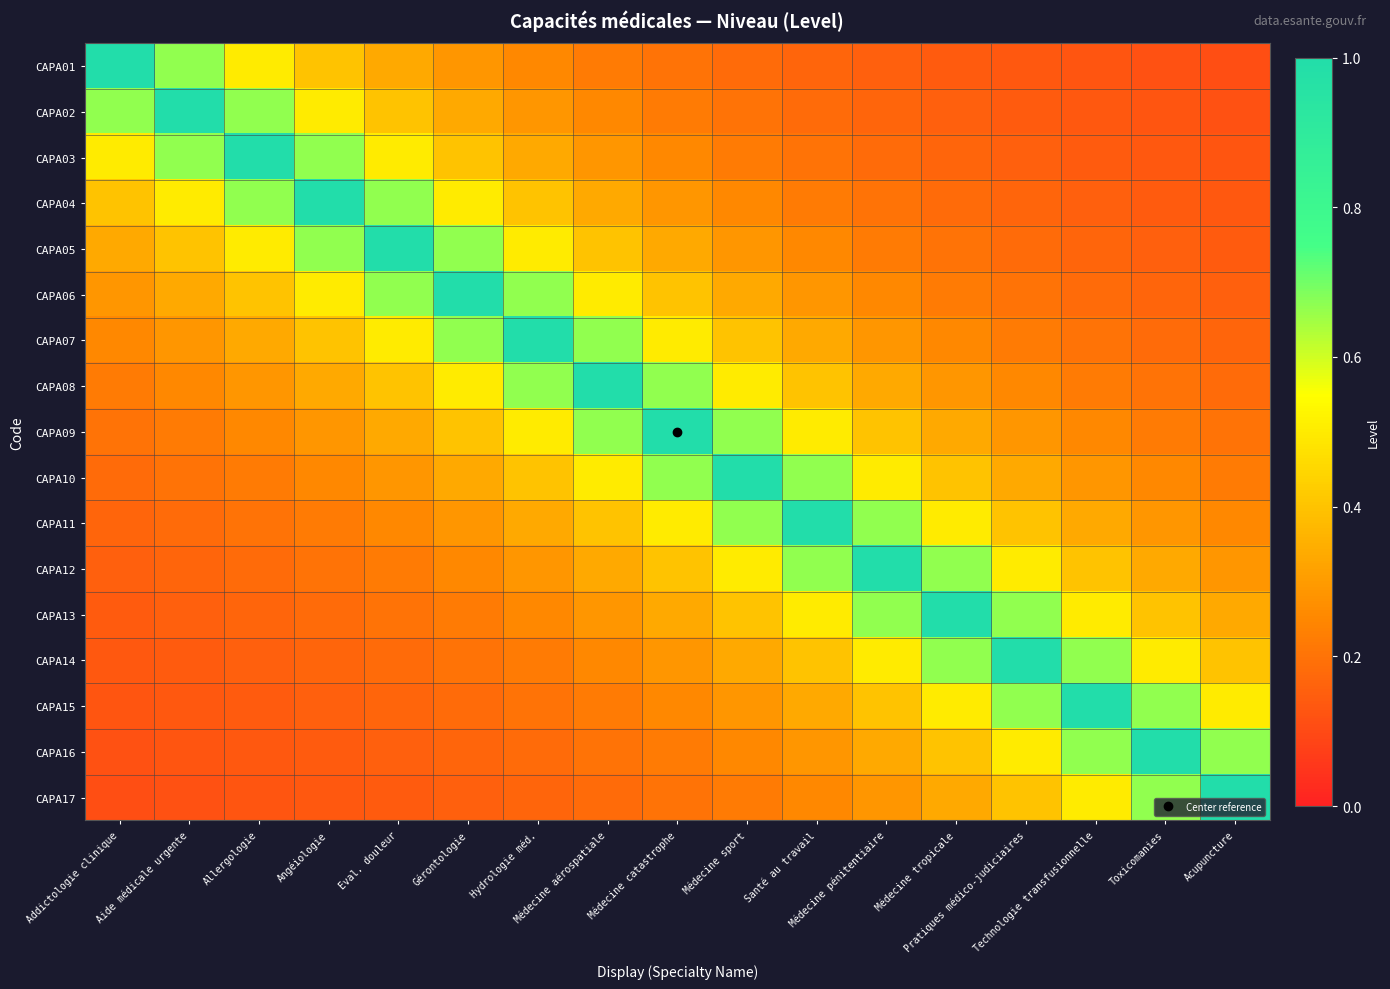

Reading right to left, extract all data points from this chart.

CAPA01: Acupuncture=0.1	Toxicomanies=0.1	Technologie transfusionnelle=0.1	Pratiques médico-judiciaires=0.1	Médecine tropicale=0.1	Médecine pénitentiaire=0.2	Santé au travail=0.2	Médecine sport=0.2	Médecine catastrophe=0.2	Médecine aérospatiale=0.2	Hydrologie méd.=0.2	Gérontologie=0.3	Eval. douleur=0.3	Angéiologie=0.4	Allergologie=0.5	Aide médicale urgente=0.7	Addictologie clinique=1.0
CAPA02: Acupuncture=0.1	Toxicomanies=0.1	Technologie transfusionnelle=0.1	Pratiques médico-judiciaires=0.1	Médecine tropicale=0.2	Médecine pénitentiaire=0.2	Santé au travail=0.2	Médecine sport=0.2	Médecine catastrophe=0.2	Médecine aérospatiale=0.2	Hydrologie méd.=0.3	Gérontologie=0.3	Eval. douleur=0.4	Angéiologie=0.5	Allergologie=0.7	Aide médicale urgente=1.0	Addictologie clinique=0.7
CAPA03: Acupuncture=0.1	Toxicomanies=0.1	Technologie transfusionnelle=0.1	Pratiques médico-judiciaires=0.2	Médecine tropicale=0.2	Médecine pénitentiaire=0.2	Santé au travail=0.2	Médecine sport=0.2	Médecine catastrophe=0.2	Médecine aérospatiale=0.3	Hydrologie méd.=0.3	Gérontologie=0.4	Eval. douleur=0.5	Angéiologie=0.7	Allergologie=1.0	Aide médicale urgente=0.7	Addictologie clinique=0.5
CAPA04: Acupuncture=0.1	Toxicomanies=0.1	Technologie transfusionnelle=0.2	Pratiques médico-judiciaires=0.2	Médecine tropicale=0.2	Médecine pénitentiaire=0.2	Santé au travail=0.2	Médecine sport=0.2	Médecine catastrophe=0.3	Médecine aérospatiale=0.3	Hydrologie méd.=0.4	Gérontologie=0.5	Eval. douleur=0.7	Angéiologie=1.0	Allergologie=0.7	Aide médicale urgente=0.5	Addictologie clinique=0.4
CAPA05: Acupuncture=0.1	Toxicomanies=0.2	Technologie transfusionnelle=0.2	Pratiques médico-judiciaires=0.2	Médecine tropicale=0.2	Médecine pénitentiaire=0.2	Santé au travail=0.2	Médecine sport=0.3	Médecine catastrophe=0.3	Médecine aérospatiale=0.4	Hydrologie méd.=0.5	Gérontologie=0.7	Eval. douleur=1.0	Angéiologie=0.7	Allergologie=0.5	Aide médicale urgente=0.4	Addictologie clinique=0.3
CAPA06: Acupuncture=0.2	Toxicomanies=0.2	Technologie transfusionnelle=0.2	Pratiques médico-judiciaires=0.2	Médecine tropicale=0.2	Médecine pénitentiaire=0.2	Santé au travail=0.3	Médecine sport=0.3	Médecine catastrophe=0.4	Médecine aérospatiale=0.5	Hydrologie méd.=0.7	Gérontologie=1.0	Eval. douleur=0.7	Angéiologie=0.5	Allergologie=0.4	Aide médicale urgente=0.3	Addictologie clinique=0.3
CAPA07: Acupuncture=0.2	Toxicomanies=0.2	Technologie transfusionnelle=0.2	Pratiques médico-judiciaires=0.2	Médecine tropicale=0.2	Médecine pénitentiaire=0.3	Santé au travail=0.3	Médecine sport=0.4	Médecine catastrophe=0.5	Médecine aérospatiale=0.7	Hydrologie méd.=1.0	Gérontologie=0.7	Eval. douleur=0.5	Angéiologie=0.4	Allergologie=0.3	Aide médicale urgente=0.3	Addictologie clinique=0.2
CAPA08: Acupuncture=0.2	Toxicomanies=0.2	Technologie transfusionnelle=0.2	Pratiques médico-judiciaires=0.2	Médecine tropicale=0.3	Médecine pénitentiaire=0.3	Santé au travail=0.4	Médecine sport=0.5	Médecine catastrophe=0.7	Médecine aérospatiale=1.0	Hydrologie méd.=0.7	Gérontologie=0.5	Eval. douleur=0.4	Angéiologie=0.3	Allergologie=0.3	Aide médicale urgente=0.2	Addictologie clinique=0.2
CAPA09: Acupuncture=0.2	Toxicomanies=0.2	Technologie transfusionnelle=0.2	Pratiques médico-judiciaires=0.3	Médecine tropicale=0.3	Médecine pénitentiaire=0.4	Santé au travail=0.5	Médecine sport=0.7	Médecine catastrophe=1.0	Médecine aérospatiale=0.7	Hydrologie méd.=0.5	Gérontologie=0.4	Eval. douleur=0.3	Angéiologie=0.3	Allergologie=0.2	Aide médicale urgente=0.2	Addictologie clinique=0.2
CAPA10: Acupuncture=0.2	Toxicomanies=0.2	Technologie transfusionnelle=0.3	Pratiques médico-judiciaires=0.3	Médecine tropicale=0.4	Médecine pénitentiaire=0.5	Santé au travail=0.7	Médecine sport=1.0	Médecine catastrophe=0.7	Médecine aérospatiale=0.5	Hydrologie méd.=0.4	Gérontologie=0.3	Eval. douleur=0.3	Angéiologie=0.2	Allergologie=0.2	Aide médicale urgente=0.2	Addictologie clinique=0.2
CAPA11: Acupuncture=0.2	Toxicomanies=0.3	Technologie transfusionnelle=0.3	Pratiques médico-judiciaires=0.4	Médecine tropicale=0.5	Médecine pénitentiaire=0.7	Santé au travail=1.0	Médecine sport=0.7	Médecine catastrophe=0.5	Médecine aérospatiale=0.4	Hydrologie méd.=0.3	Gérontologie=0.3	Eval. douleur=0.2	Angéiologie=0.2	Allergologie=0.2	Aide médicale urgente=0.2	Addictologie clinique=0.2
CAPA12: Acupuncture=0.3	Toxicomanies=0.3	Technologie transfusionnelle=0.4	Pratiques médico-judiciaires=0.5	Médecine tropicale=0.7	Médecine pénitentiaire=1.0	Santé au travail=0.7	Médecine sport=0.5	Médecine catastrophe=0.4	Médecine aérospatiale=0.3	Hydrologie méd.=0.3	Gérontologie=0.2	Eval. douleur=0.2	Angéiologie=0.2	Allergologie=0.2	Aide médicale urgente=0.2	Addictologie clinique=0.2
CAPA13: Acupuncture=0.3	Toxicomanies=0.4	Technologie transfusionnelle=0.5	Pratiques médico-judiciaires=0.7	Médecine tropicale=1.0	Médecine pénitentiaire=0.7	Santé au travail=0.5	Médecine sport=0.4	Médecine catastrophe=0.3	Médecine aérospatiale=0.3	Hydrologie méd.=0.2	Gérontologie=0.2	Eval. douleur=0.2	Angéiologie=0.2	Allergologie=0.2	Aide médicale urgente=0.2	Addictologie clinique=0.1
CAPA14: Acupuncture=0.4	Toxicomanies=0.5	Technologie transfusionnelle=0.7	Pratiques médico-judiciaires=1.0	Médecine tropicale=0.7	Médecine pénitentiaire=0.5	Santé au travail=0.4	Médecine sport=0.3	Médecine catastrophe=0.3	Médecine aérospatiale=0.2	Hydrologie méd.=0.2	Gérontologie=0.2	Eval. douleur=0.2	Angéiologie=0.2	Allergologie=0.2	Aide médicale urgente=0.1	Addictologie clinique=0.1
CAPA15: Acupuncture=0.5	Toxicomanies=0.7	Technologie transfusionnelle=1.0	Pratiques médico-judiciaires=0.7	Médecine tropicale=0.5	Médecine pénitentiaire=0.4	Santé au travail=0.3	Médecine sport=0.3	Médecine catastrophe=0.2	Médecine aérospatiale=0.2	Hydrologie méd.=0.2	Gérontologie=0.2	Eval. douleur=0.2	Angéiologie=0.2	Allergologie=0.1	Aide médicale urgente=0.1	Addictologie clinique=0.1
CAPA16: Acupuncture=0.7	Toxicomanies=1.0	Technologie transfusionnelle=0.7	Pratiques médico-judiciaires=0.5	Médecine tropicale=0.4	Médecine pénitentiaire=0.3	Santé au travail=0.3	Médecine sport=0.2	Médecine catastrophe=0.2	Médecine aérospatiale=0.2	Hydrologie méd.=0.2	Gérontologie=0.2	Eval. douleur=0.2	Angéiologie=0.1	Allergologie=0.1	Aide médicale urgente=0.1	Addictologie clinique=0.1
CAPA17: Acupuncture=1.0	Toxicomanies=0.7	Technologie transfusionnelle=0.5	Pratiques médico-judiciaires=0.4	Médecine tropicale=0.3	Médecine pénitentiaire=0.3	Santé au travail=0.2	Médecine sport=0.2	Médecine catastrophe=0.2	Médecine aérospatiale=0.2	Hydrologie méd.=0.2	Gérontologie=0.2	Eval. douleur=0.1	Angéiologie=0.1	Allergologie=0.1	Aide médicale urgente=0.1	Addictologie clinique=0.1